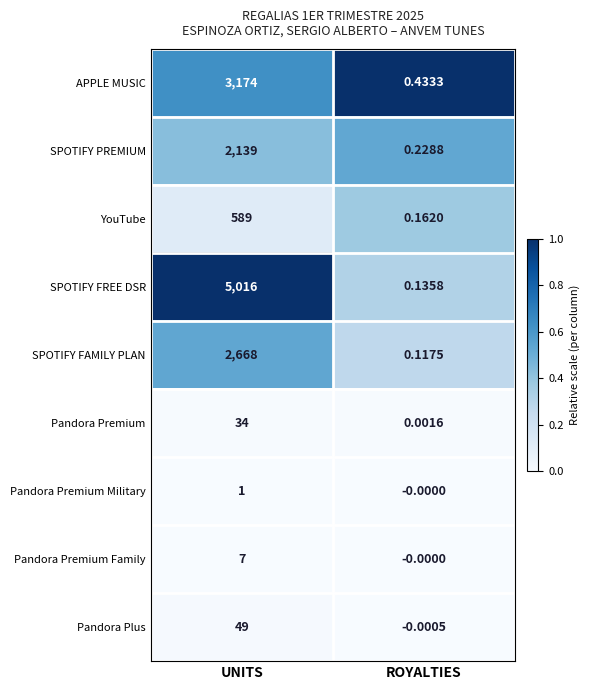

Rank the categories by APPLE MUSIC value from highest to lowest.

UNITS, ROYALTIES